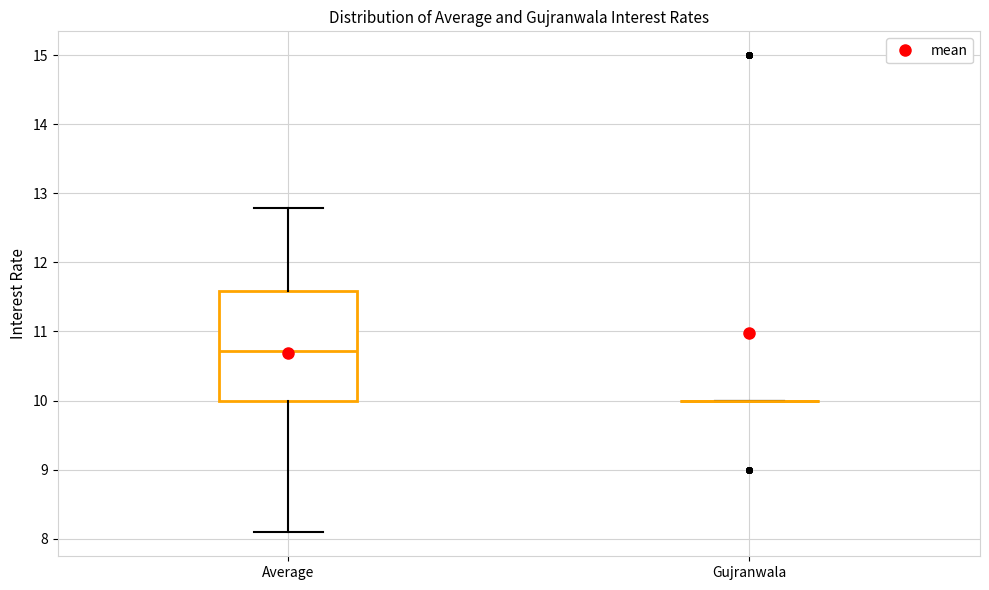

Comparing the boxes themselves (not the whiskers), which one is the tallest?

Average